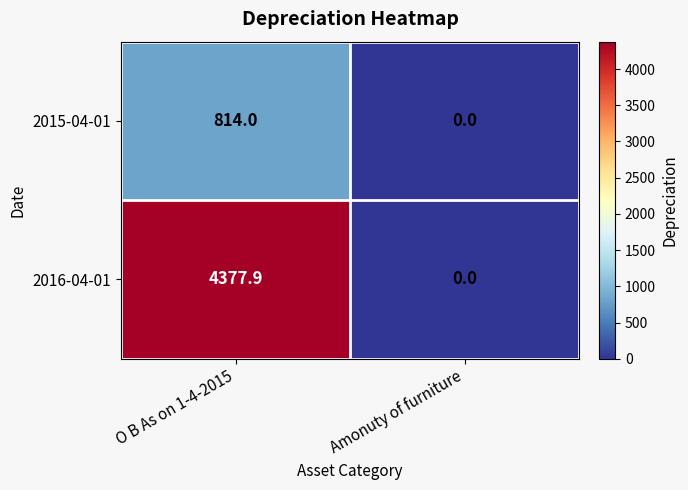

How many data points in 2015-04-01 are less than 814?

1